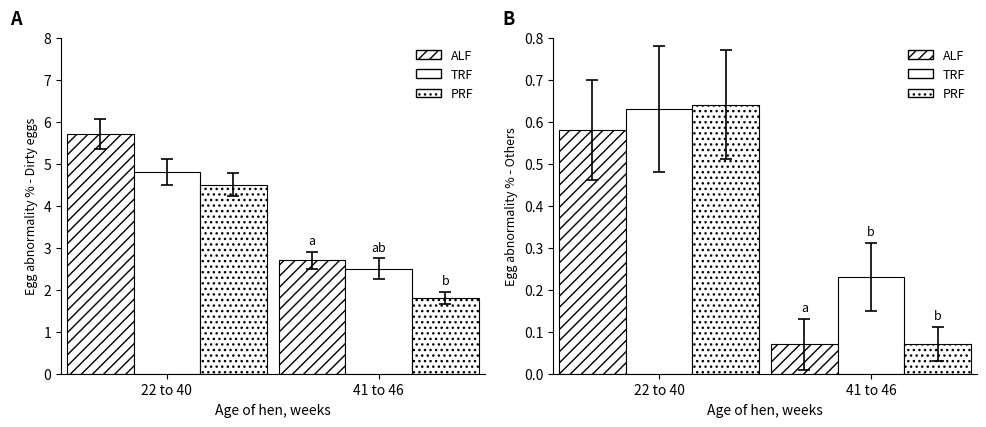

What position from the left is 41 to 46?

2